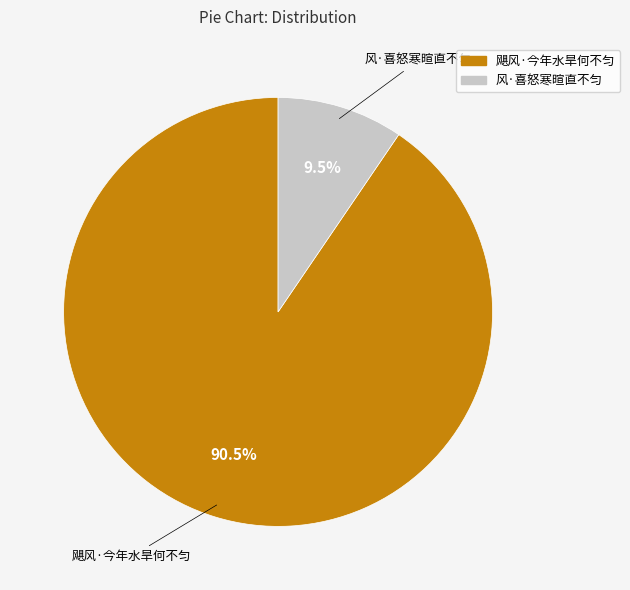

To the nearest percent, what is the average slice percentage?

50%